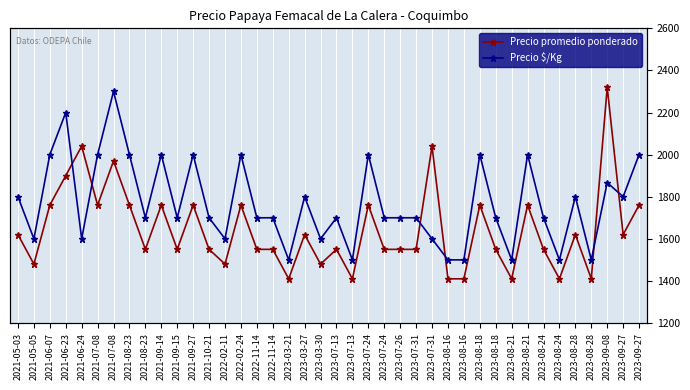

What is the label of the 17th point from the left?

2022-11-14